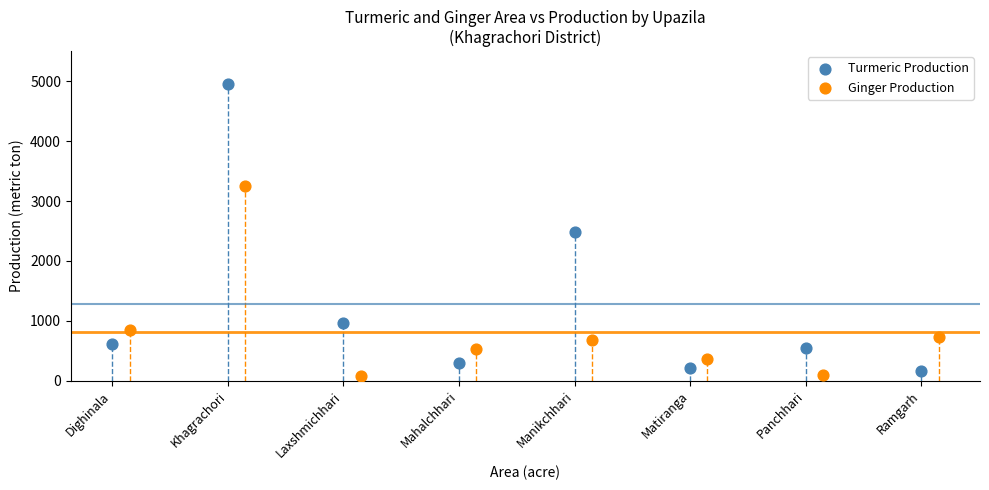

Which series contains the highest Y value?

Turmeric Production